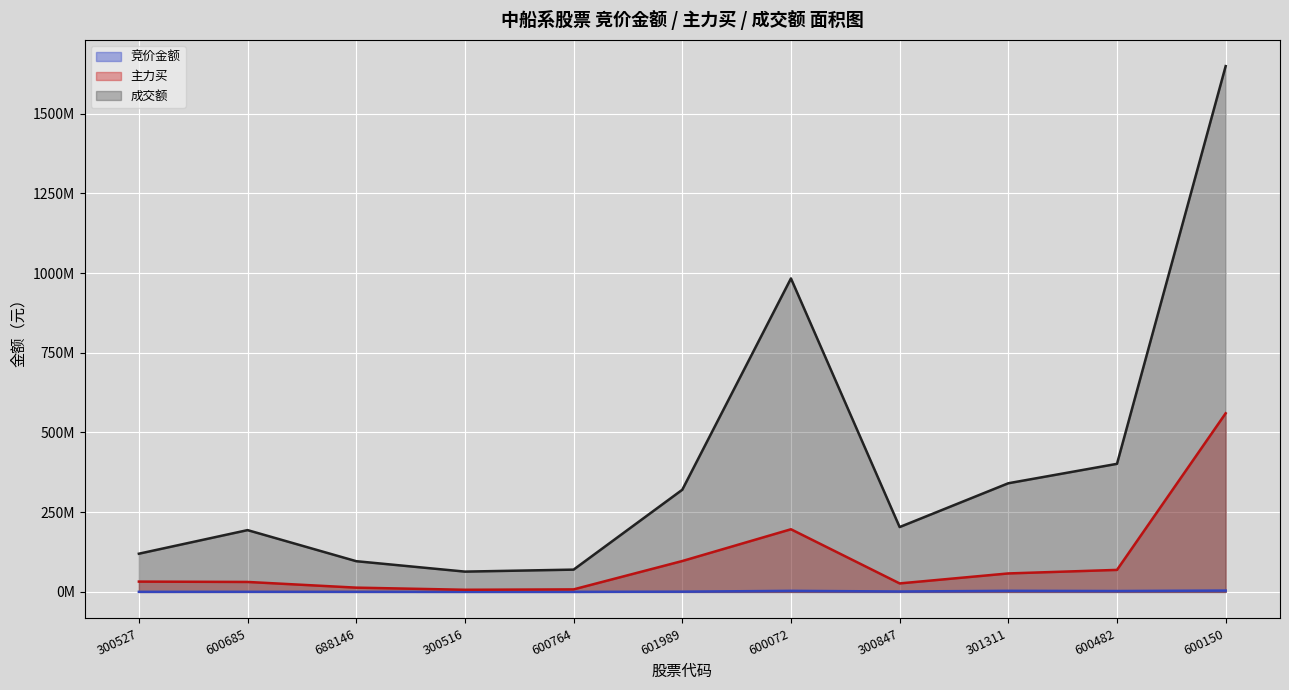

Reading left to right, list all the values displayed in this chart.

竞价金额（线）: 207090	311325	241802	130188	147366	742063	3286906	1277397	3362216	2747036	4144700
主力买（线）: 32318825	31219198	13365986	6689850	7889784	96823896	196471934	26612085	57919392	69024946	560271147
成交额（线）: 119803901	193795439	96333004	63639578	69884648	320382909	983243644	203390992	340779377	401693026	1649104093